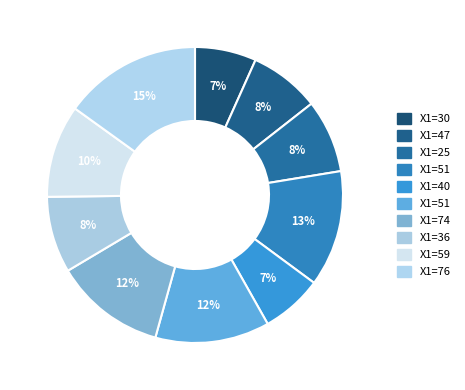

How many segments does this pie chart have?

10